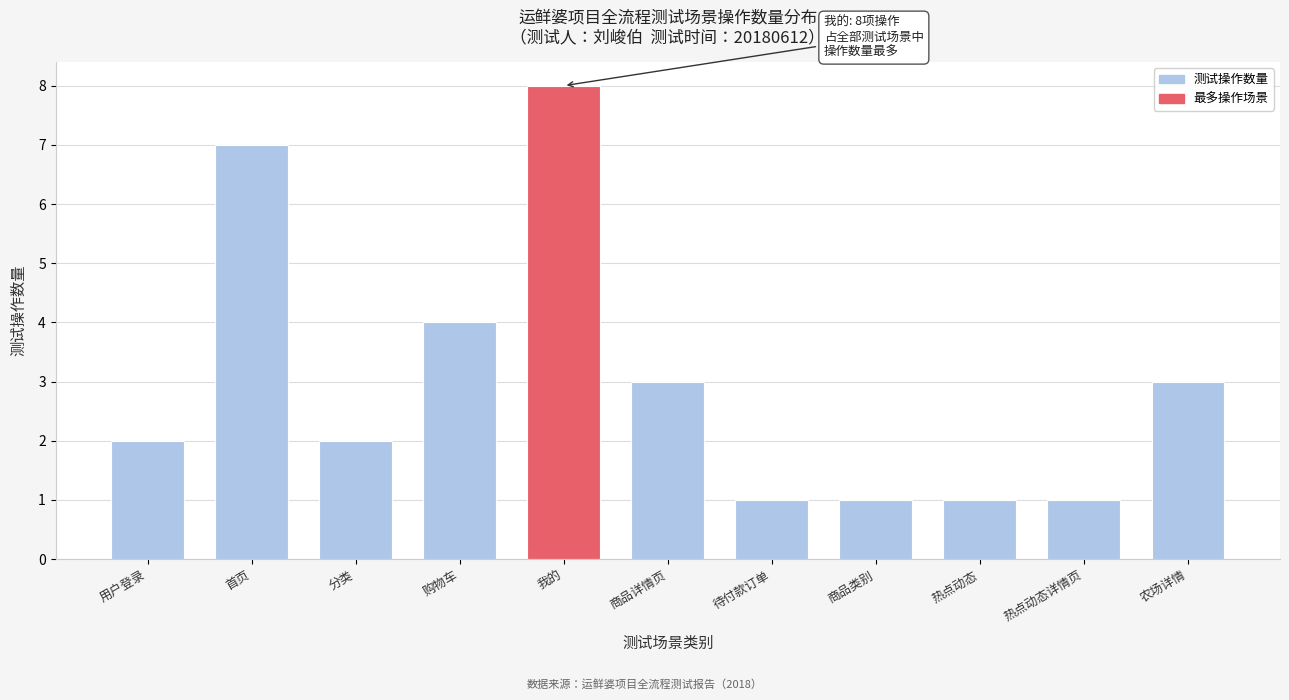

Reading left to right, transcribe all the data shown in this chart.

用户登录=2	首页=7	分类=2	购物车=4	我的=8	商品详情页=3	待付款订单=1	商品类别=1	热点动态=1	热点动态详情页=1	农场详情=3